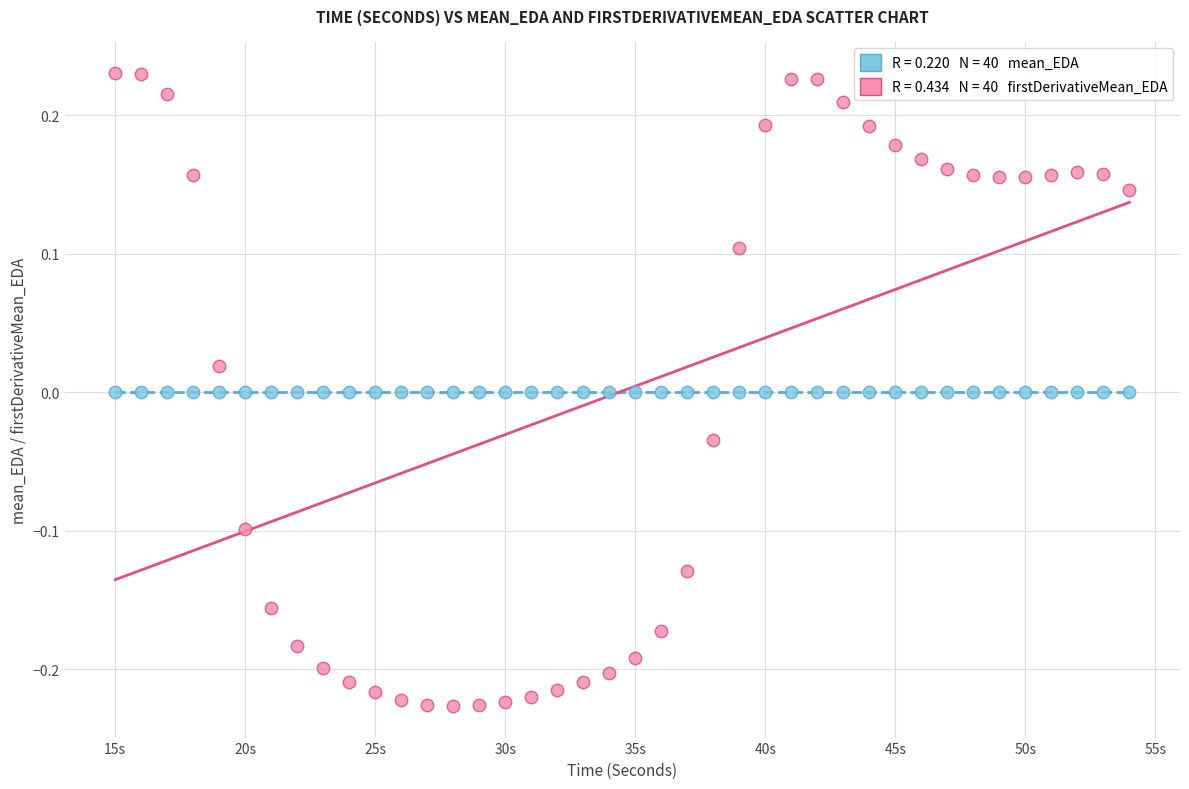

Across all data points, what is the range of X values (max minus min)?

39.0